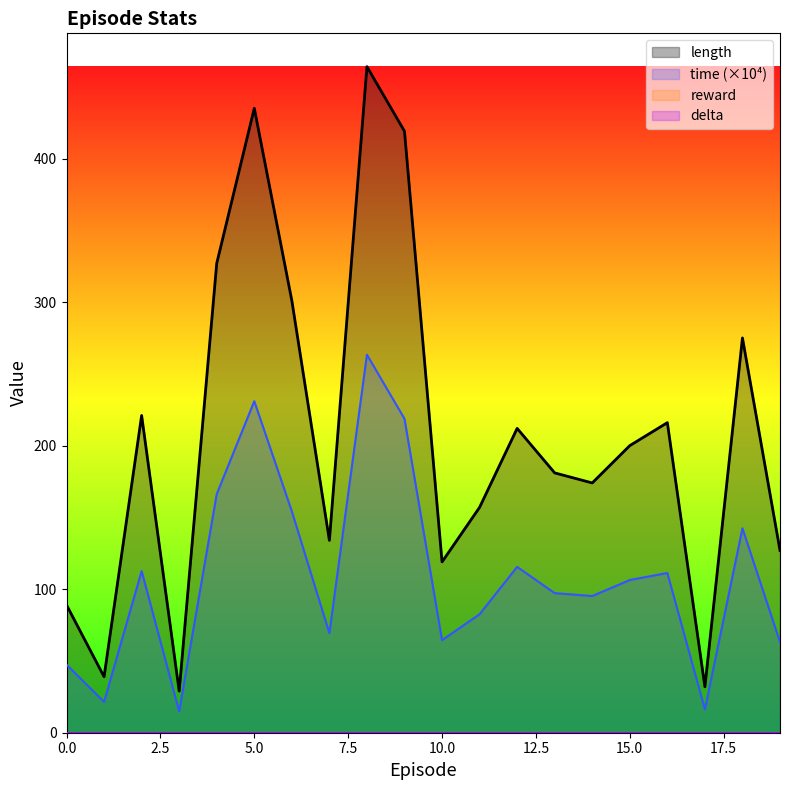

True or false: time has a value of 20.9 at 3.

False